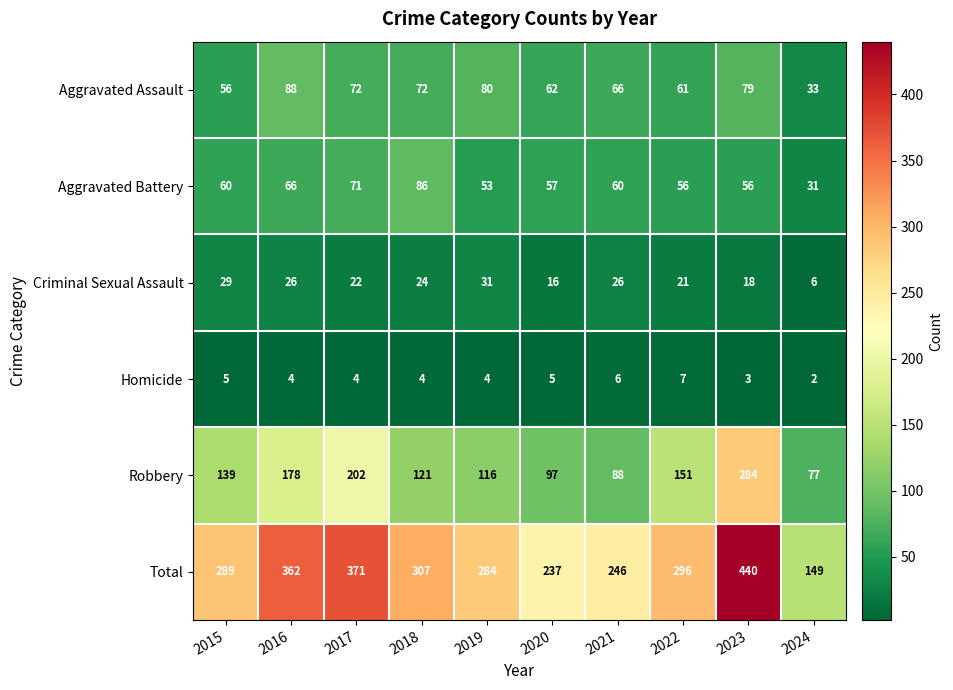

How many distinct data groups are displayed?

6